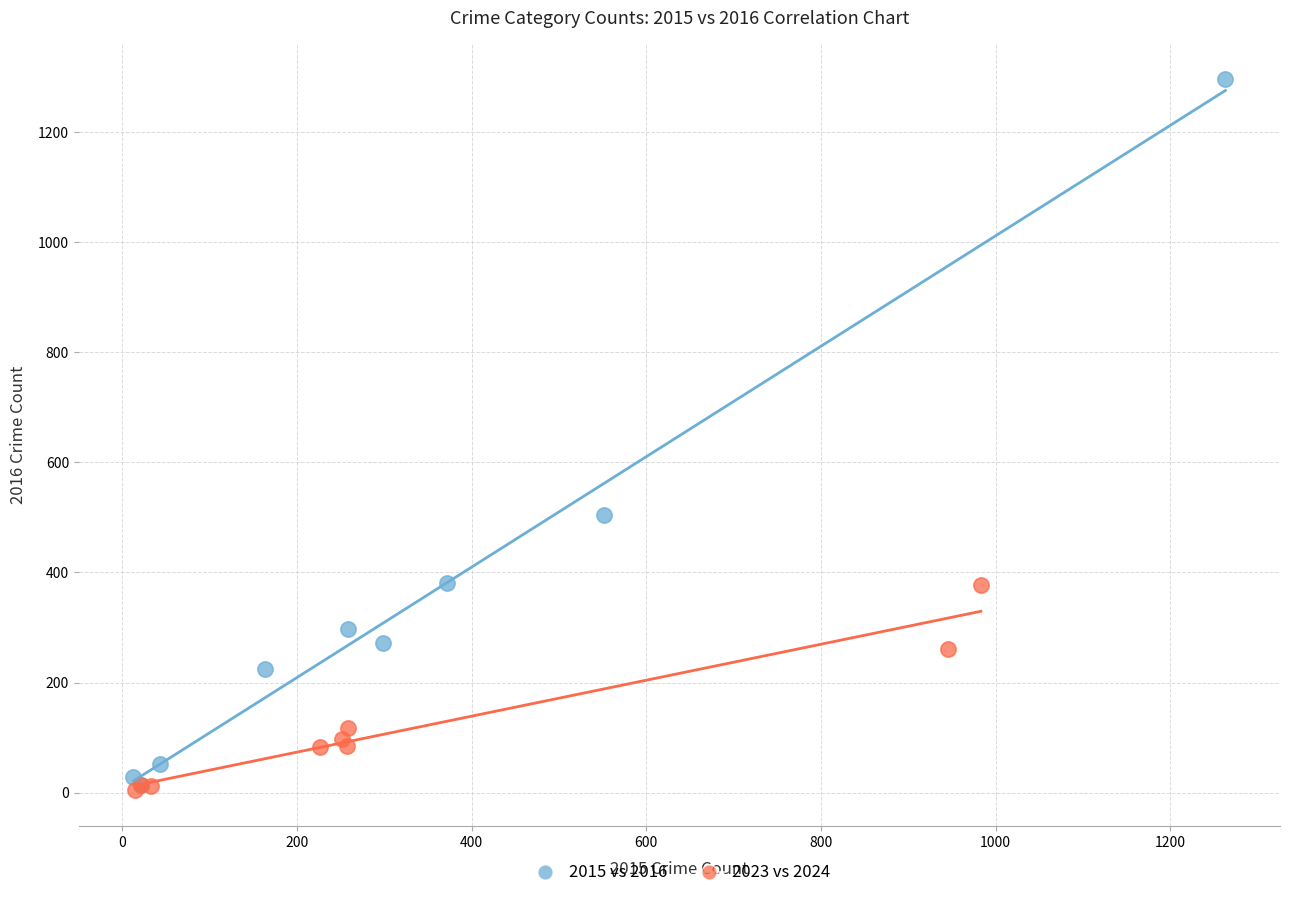

Which series reaches the maximum Y coordinate?

2015 vs 2016